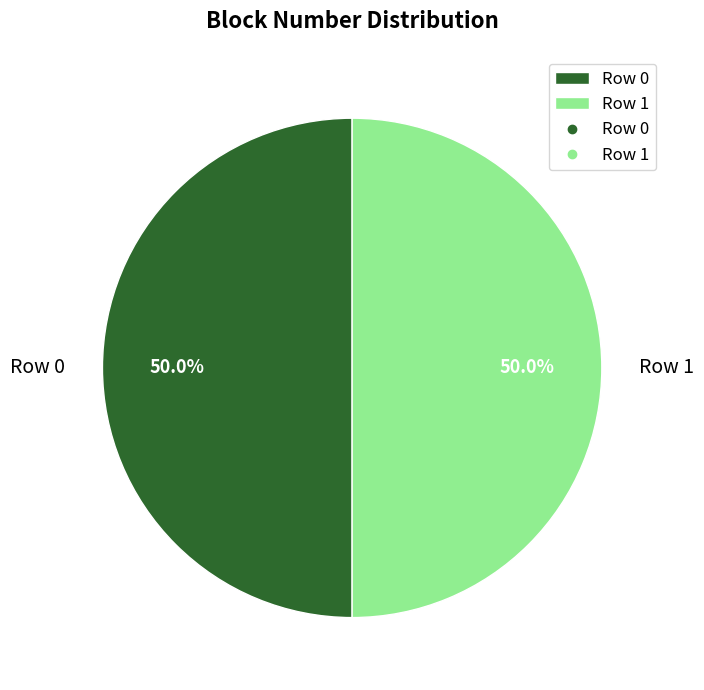

To the nearest percent, what percentage of the pie is Row 1?

50%